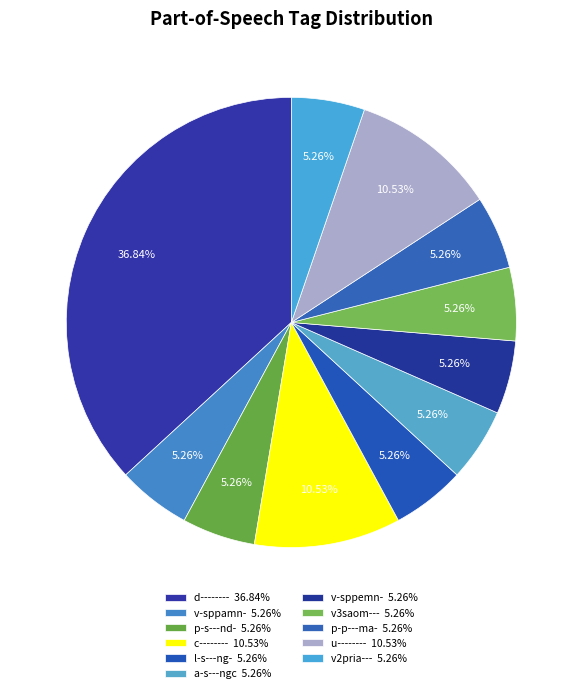

How many slices are in this pie chart?

11